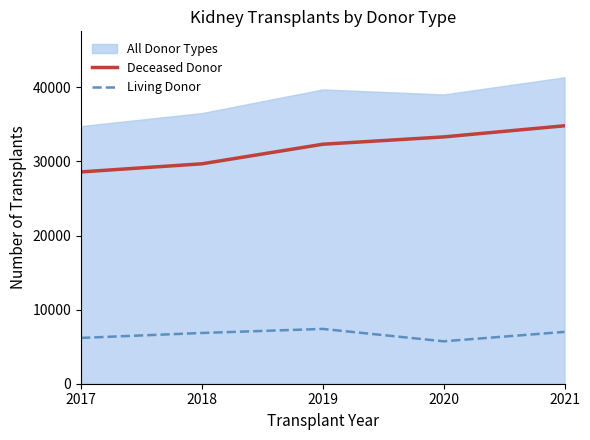

At which label does Living Donor first exceed 6849?

2019